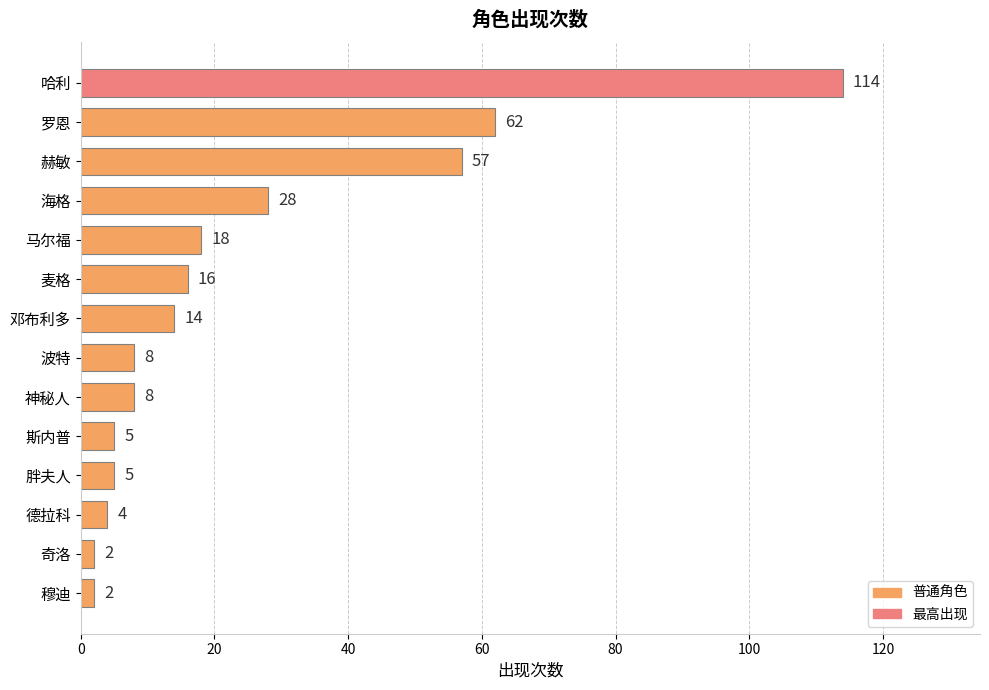

Reading top to bottom, transcribe all the data shown in this chart.

114	62	57	28	18	16	14	8	8	5	5	4	2	2